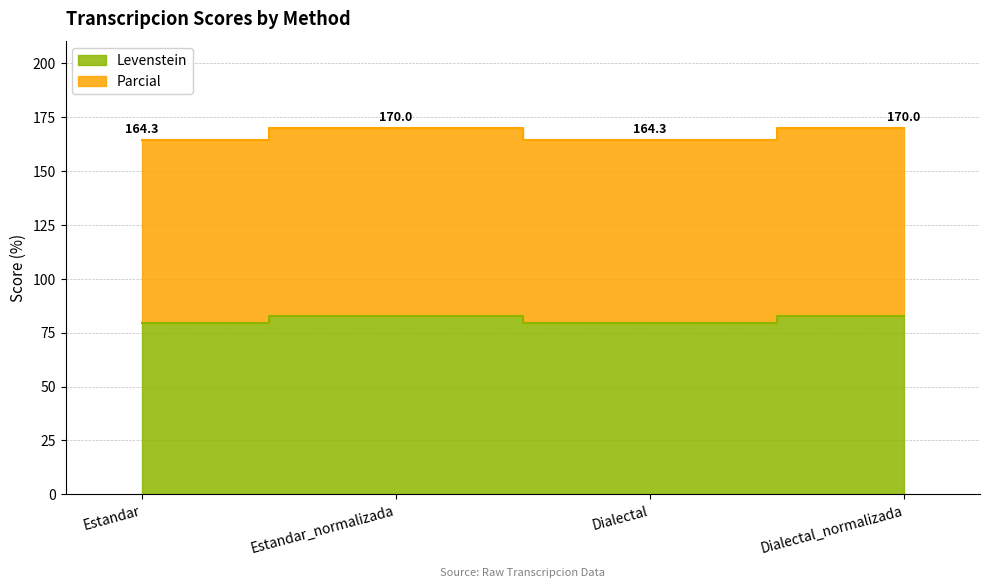

Reading right to left, list all the values displayed in this chart.

Levenstein: Dialectal_normalizada=82.9	Dialectal=79.5	Estandar_normalizada=82.9	Estandar=79.5
Parcial: Dialectal_normalizada=170.0	Dialectal=164.3	Estandar_normalizada=170.0	Estandar=164.3